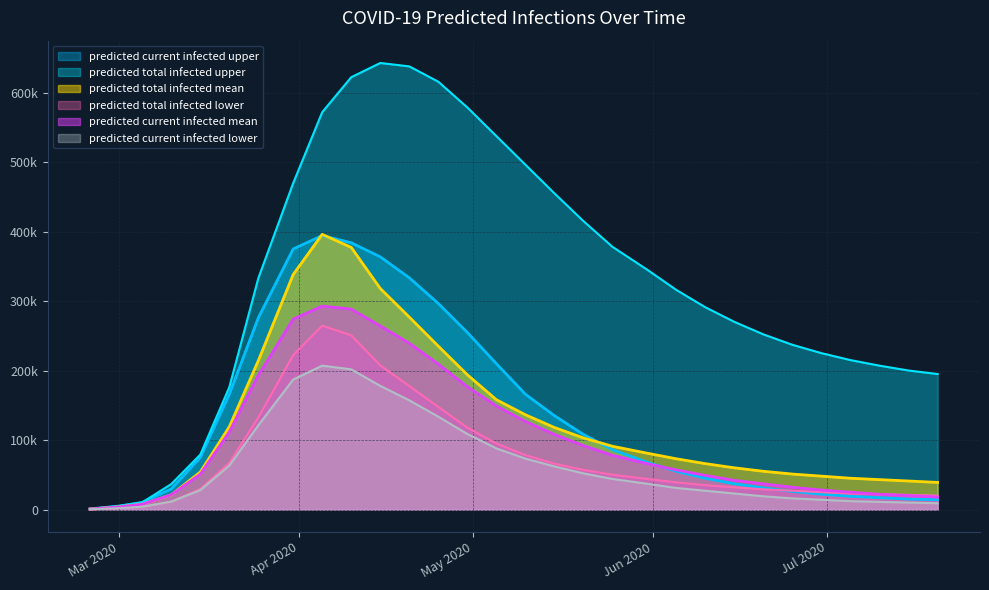

Which category has the highest value in the predicted_total_infected_upper series?

2020-04-15